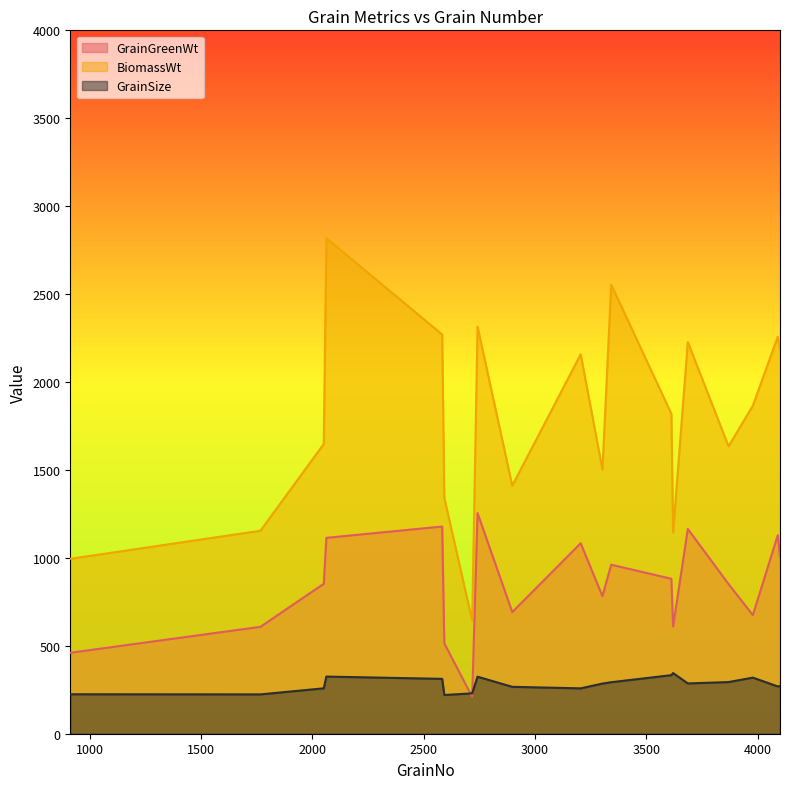

How many lines are shown in the chart?

3